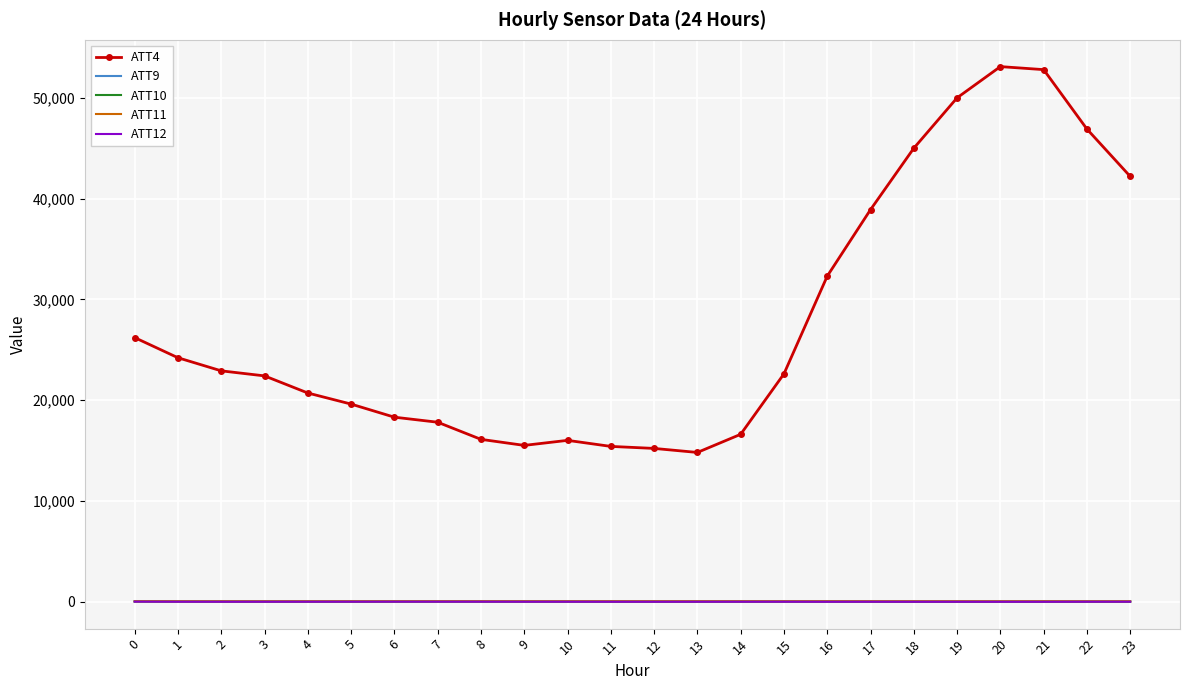

What is the maximum value shown in the chart?

53100.0